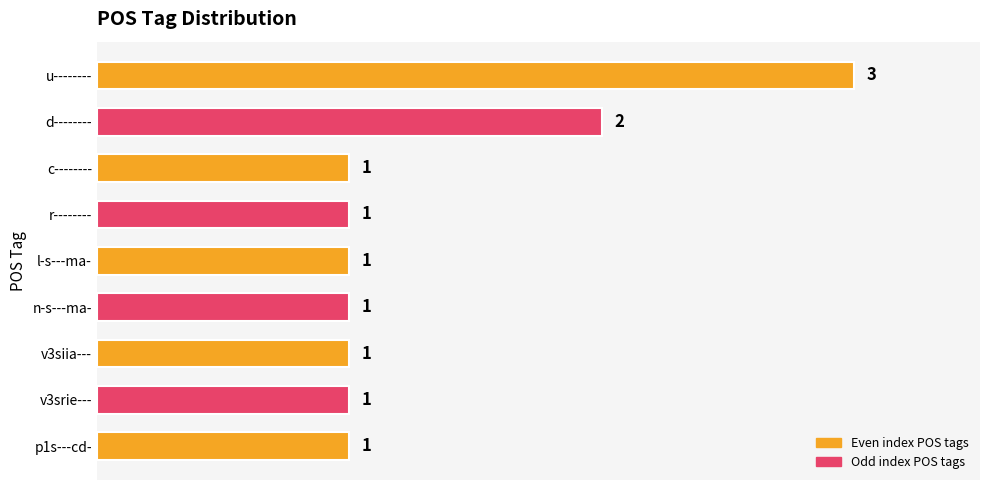

At which label is the value closest to 2?

d--------